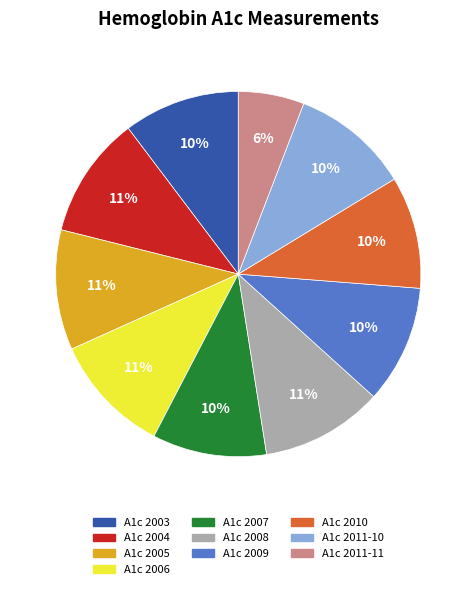

Does A1c 2004 represent more than half of the total?

No